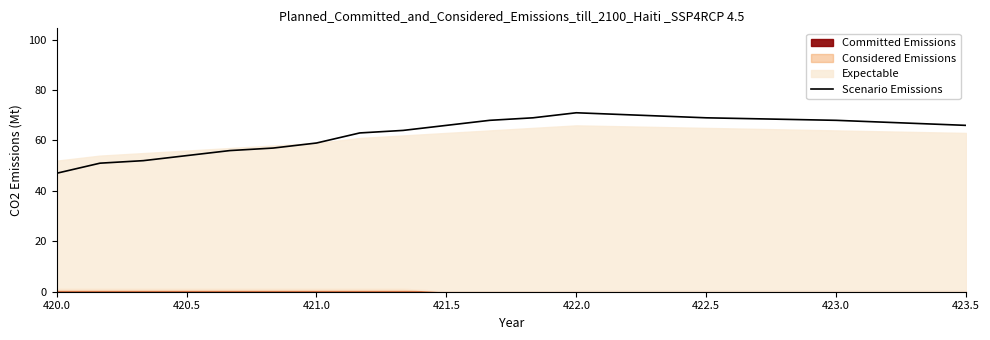

How many values are below 64?

8